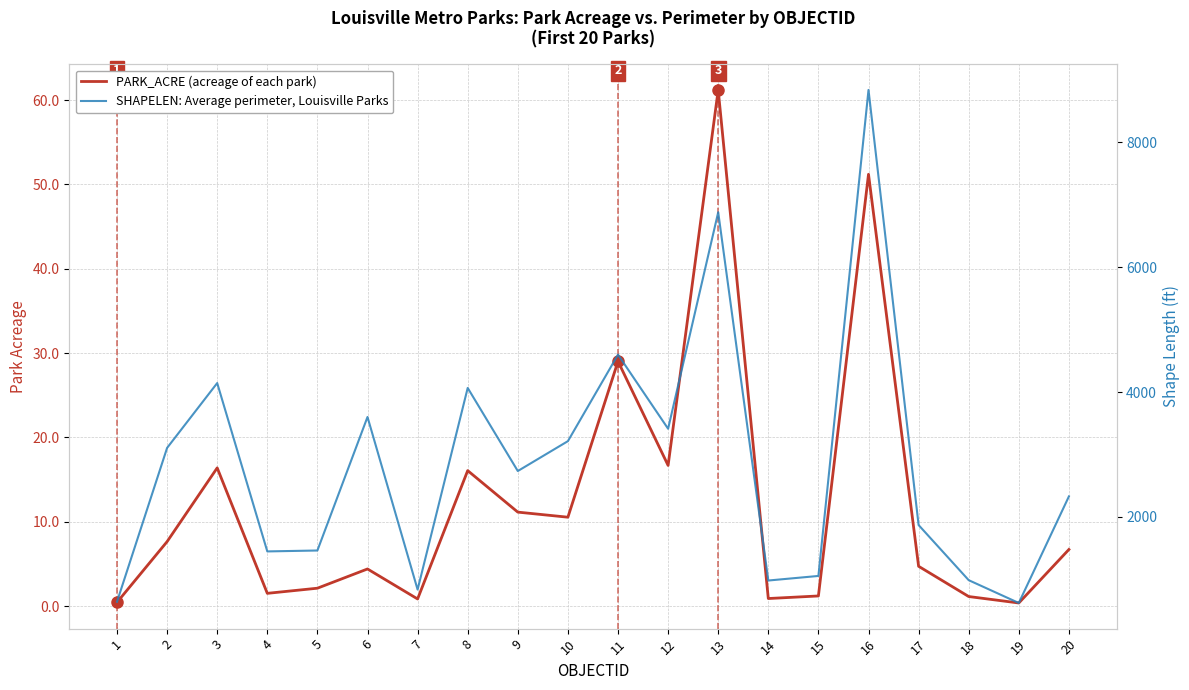

How many values in the SHAPELEN series exceed 2735?

10